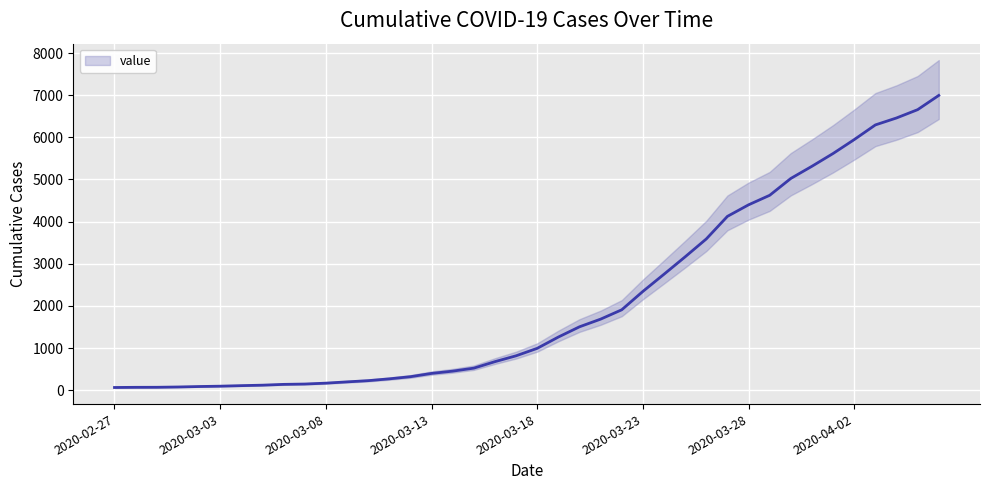

The value at 8 is 138. True or false?

True